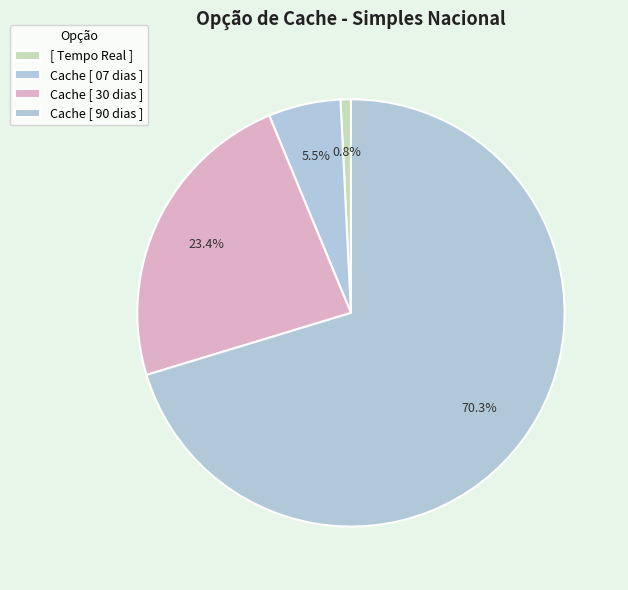

What percentage do Cache [ 30 dias ] and [ Tempo Real ] together represent?

24.2%